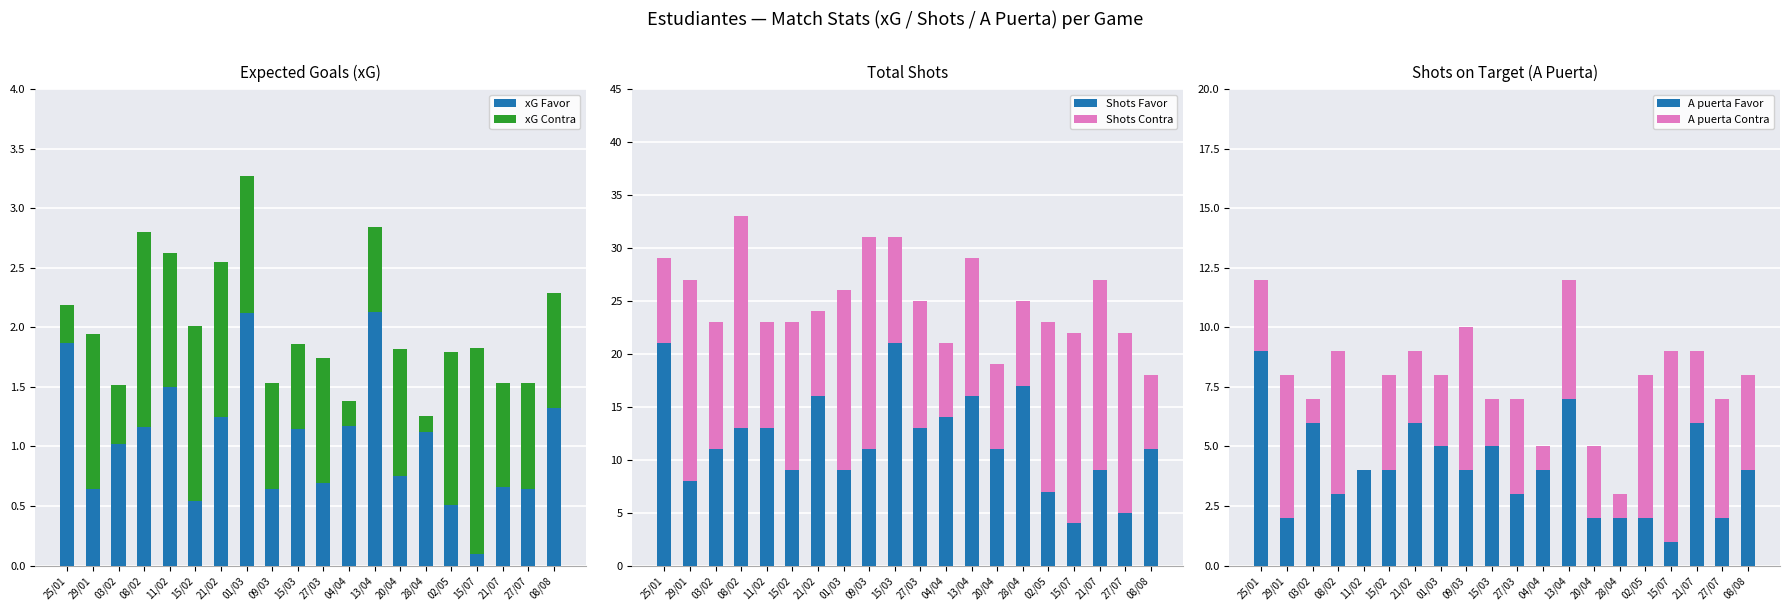

Between 04/04 and 08/08, which is larger?

08/08